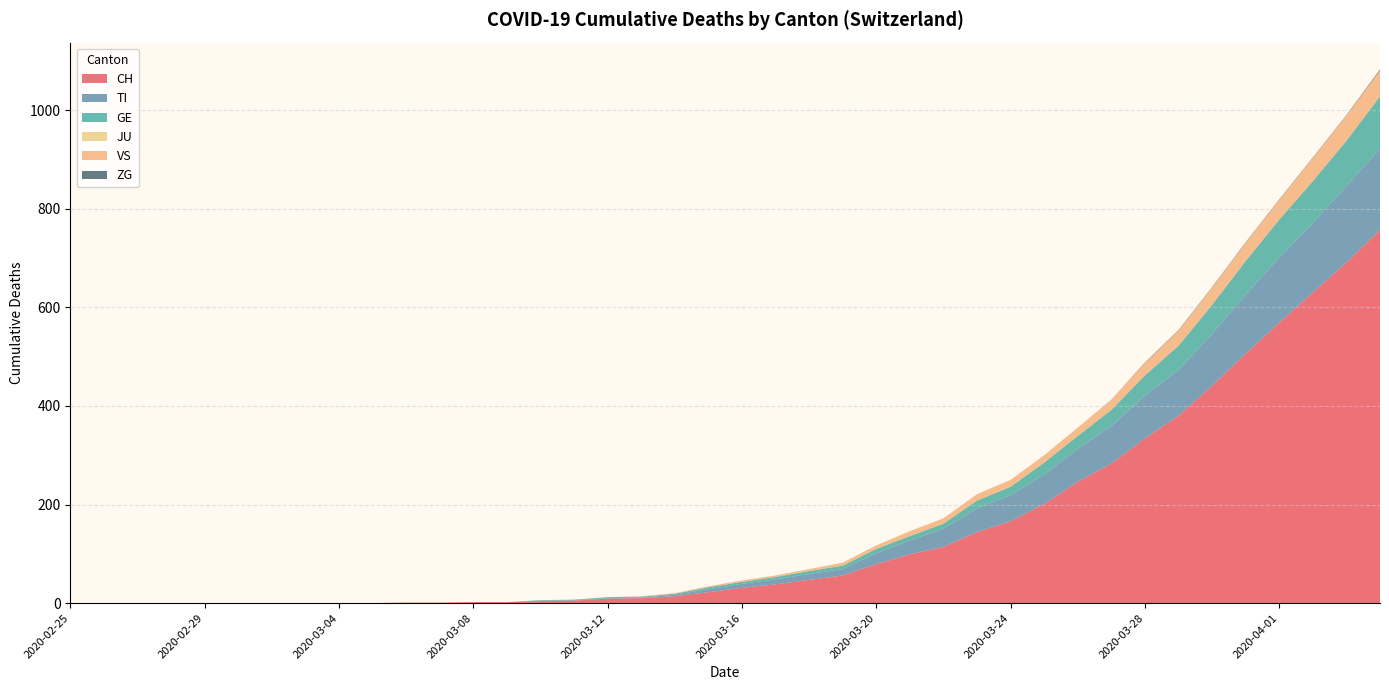

Reading left to right, extract all data points from this chart.

CH: 2020-02-25=0	2020-02-26=0	2020-02-27=0	2020-02-28=0	2020-02-29=0	2020-03-01=0	2020-03-02=0	2020-03-03=0	2020-03-04=0	2020-03-05=0	2020-03-06=1	2020-03-07=1	2020-03-08=2	2020-03-09=2	2020-03-10=4	2020-03-11=5	2020-03-12=9	2020-03-13=10	2020-03-14=14	2020-03-15=22	2020-03-16=31	2020-03-17=38	2020-03-18=47	2020-03-19=56	2020-03-20=79	2020-03-21=99	2020-03-22=114	2020-03-23=144	2020-03-24=166	2020-03-25=201	2020-03-26=246	2020-03-27=283	2020-03-28=334	2020-03-29=380	2020-03-30=441	2020-03-31=506	2020-04-01=569	2020-04-02=630	2020-04-03=691	2020-04-04=757
TI: 2020-02-25=0	2020-02-26=0	2020-02-27=0	2020-02-28=0	2020-02-29=0	2020-03-01=0	2020-03-02=0	2020-03-03=0	2020-03-04=0	2020-03-05=0	2020-03-06=0	2020-03-07=0	2020-03-08=0	2020-03-09=0	2020-03-10=1	2020-03-11=1	2020-03-12=1	2020-03-13=1	2020-03-14=3	2020-03-15=6	2020-03-16=8	2020-03-17=10	2020-03-18=12	2020-03-19=13	2020-03-20=22	2020-03-21=28	2020-03-22=37	2020-03-23=48	2020-03-24=53	2020-03-25=60	2020-03-26=67	2020-03-27=76	2020-03-28=87	2020-03-29=93	2020-03-30=105	2020-03-31=120	2020-04-01=132	2020-04-02=141	2020-04-03=155	2020-04-04=165
GE: 2020-02-25=0	2020-02-26=0	2020-02-27=0	2020-02-28=0	2020-02-29=0	2020-03-01=0	2020-03-02=0	2020-03-03=0	2020-03-04=0	2020-03-05=0	2020-03-06=0	2020-03-07=0	2020-03-08=0	2020-03-09=0	2020-03-10=1	2020-03-11=1	2020-03-12=2	2020-03-13=2	2020-03-14=2	2020-03-15=4	2020-03-16=4	2020-03-17=5	2020-03-18=6	2020-03-19=7	2020-03-20=9	2020-03-21=9	2020-03-22=10	2020-03-23=16	2020-03-24=17	2020-03-25=24	2020-03-26=26	2020-03-27=33	2020-03-28=41	2020-03-29=49	2020-03-30=59	2020-03-31=68	2020-04-01=77	2020-04-02=85	2020-04-03=92	2020-04-04=106
JU: 2020-02-25=0	2020-02-26=0	2020-02-27=0	2020-02-28=0	2020-02-29=0	2020-03-01=0	2020-03-02=0	2020-03-03=0	2020-03-04=0	2020-03-05=0	2020-03-06=0	2020-03-07=0	2020-03-08=0	2020-03-09=0	2020-03-10=0	2020-03-11=0	2020-03-12=0	2020-03-13=0	2020-03-14=0	2020-03-15=0	2020-03-16=0	2020-03-17=0	2020-03-18=0	2020-03-19=0	2020-03-20=0	2020-03-21=0	2020-03-22=0	2020-03-23=0	2020-03-24=0	2020-03-25=0	2020-03-26=0	2020-03-27=0	2020-03-28=0	2020-03-29=0	2020-03-30=0	2020-03-31=0	2020-04-01=0	2020-04-02=0	2020-04-03=0	2020-04-04=0
VS: 2020-02-25=0	2020-02-26=0	2020-02-27=0	2020-02-28=0	2020-02-29=0	2020-03-01=0	2020-03-02=0	2020-03-03=0	2020-03-04=0	2020-03-05=0	2020-03-06=0	2020-03-07=0	2020-03-08=0	2020-03-09=0	2020-03-10=0	2020-03-11=0	2020-03-12=0	2020-03-13=1	2020-03-14=1	2020-03-15=2	2020-03-16=3	2020-03-17=3	2020-03-18=4	2020-03-19=6	2020-03-20=7	2020-03-21=10	2020-03-22=11	2020-03-23=13	2020-03-24=14	2020-03-25=15	2020-03-26=17	2020-03-27=21	2020-03-28=25	2020-03-29=31	2020-03-30=35	2020-03-31=37	2020-04-01=40	2020-04-02=47	2020-04-03=51	2020-04-04=53
ZG: 2020-02-25=0	2020-02-26=0	2020-02-27=0	2020-02-28=0	2020-02-29=0	2020-03-01=0	2020-03-02=0	2020-03-03=0	2020-03-04=0	2020-03-05=0	2020-03-06=0	2020-03-07=0	2020-03-08=0	2020-03-09=0	2020-03-10=0	2020-03-11=0	2020-03-12=0	2020-03-13=0	2020-03-14=0	2020-03-15=0	2020-03-16=0	2020-03-17=0	2020-03-18=0	2020-03-19=0	2020-03-20=0	2020-03-21=0	2020-03-22=0	2020-03-23=0	2020-03-24=0	2020-03-25=0	2020-03-26=0	2020-03-27=0	2020-03-28=1	2020-03-29=1	2020-03-30=1	2020-03-31=1	2020-04-01=1	2020-04-02=1	2020-04-03=1	2020-04-04=2